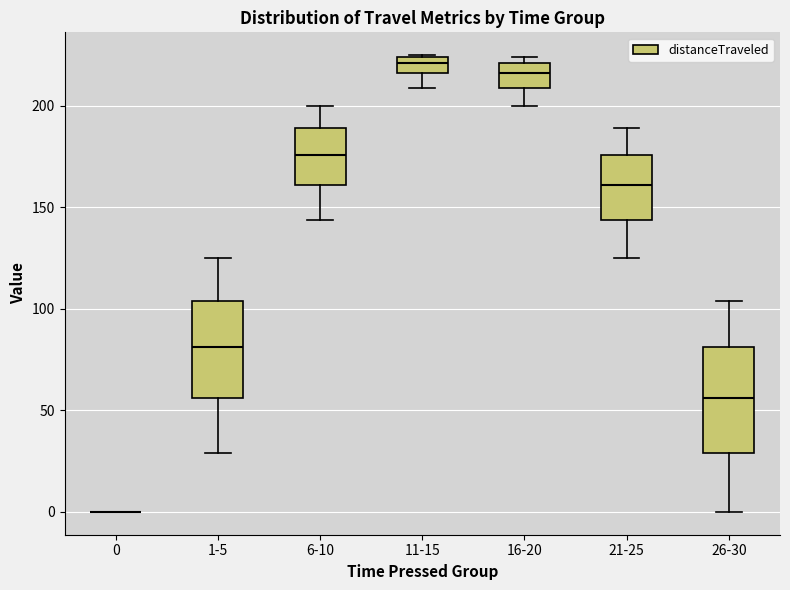

Where does the upper whisker of the box for 26-30 end on the y-axis? The values are not printed on the chart, so give them approximately, as read against the axis.

105